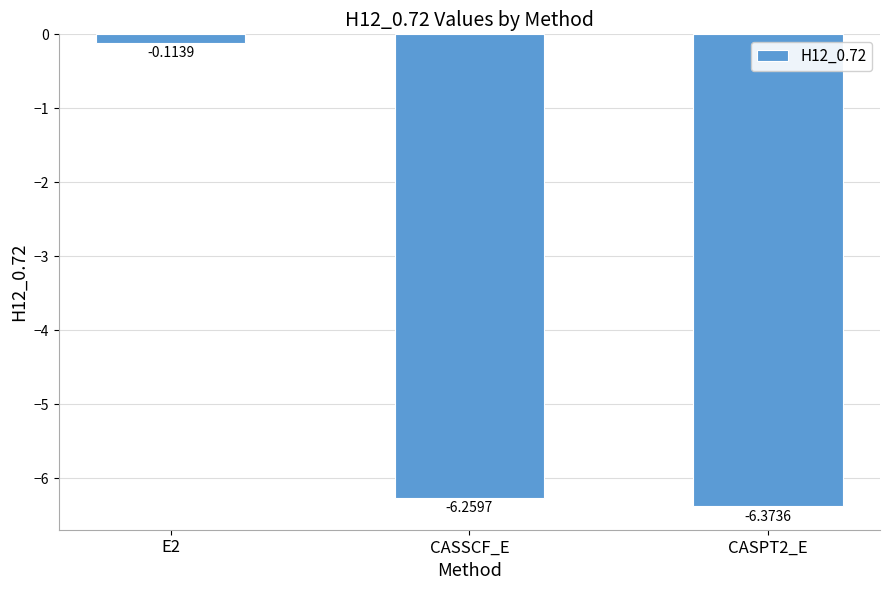

How many values exceed -6?

1